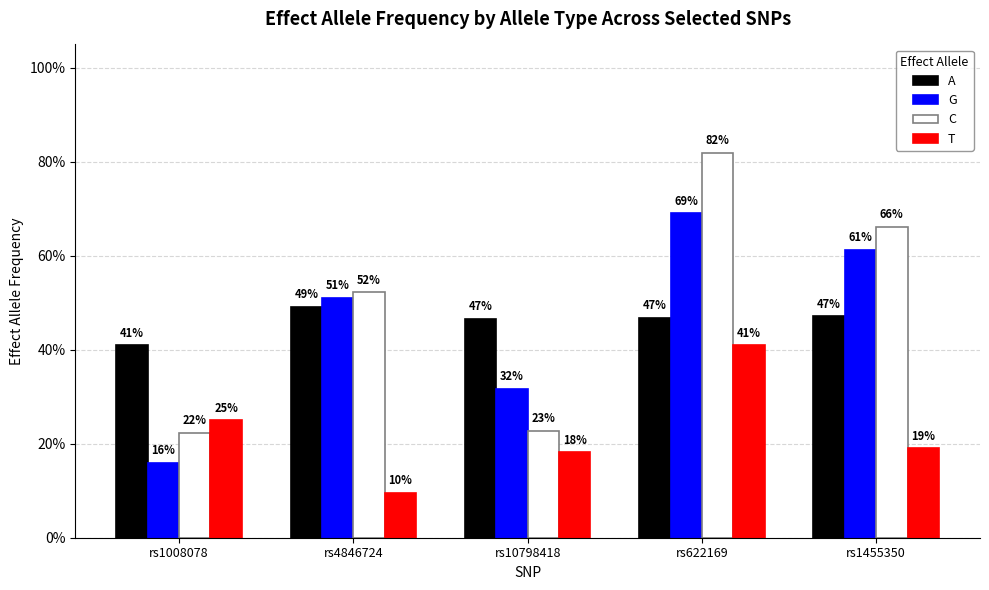

At which category is the sum across all series the highest?

rs622169